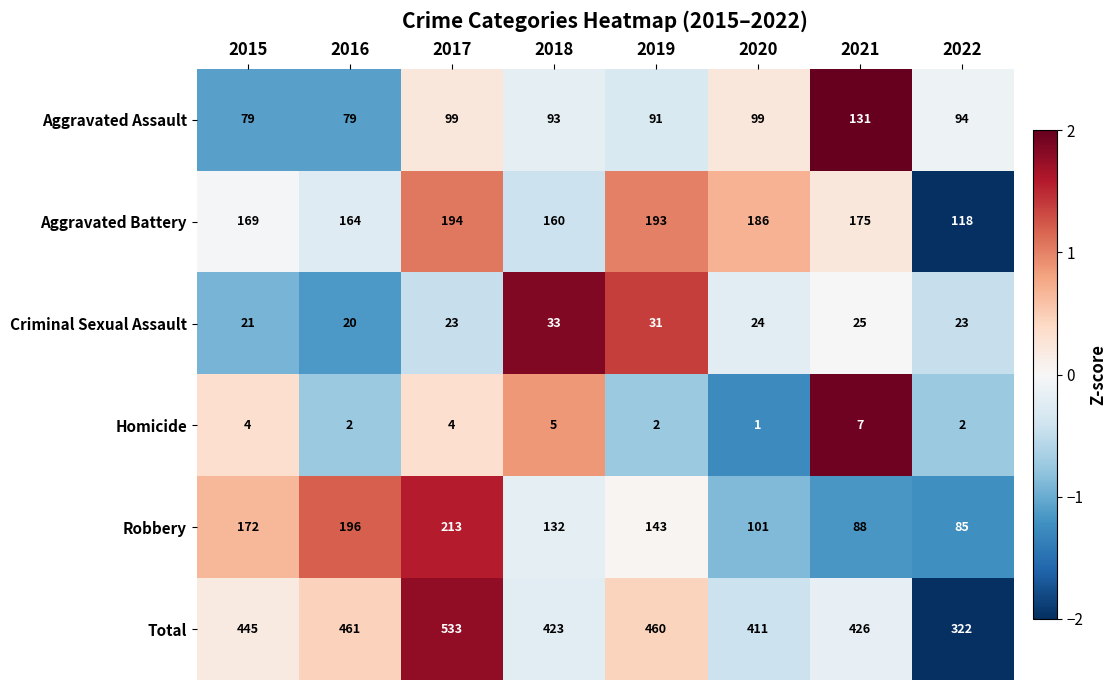

The Homicide series shows 6 at 2017. True or false?

False